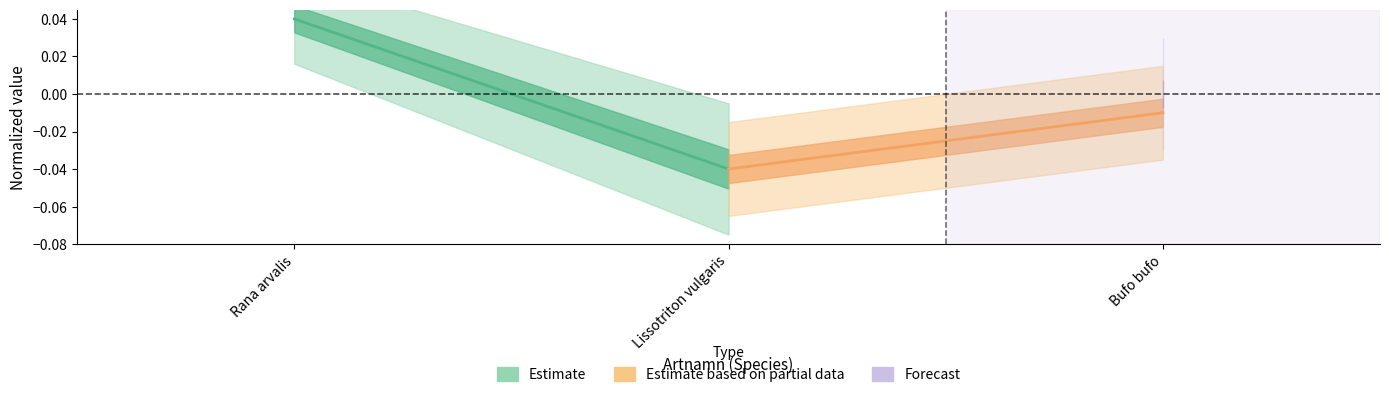

How many lines are shown in the chart?

2